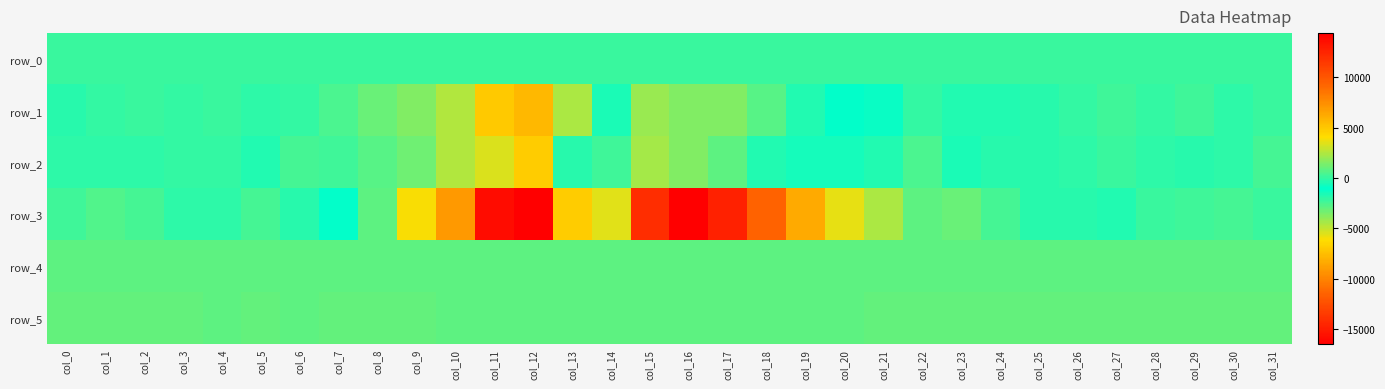

Read the row_5 value at col_28.

890.0